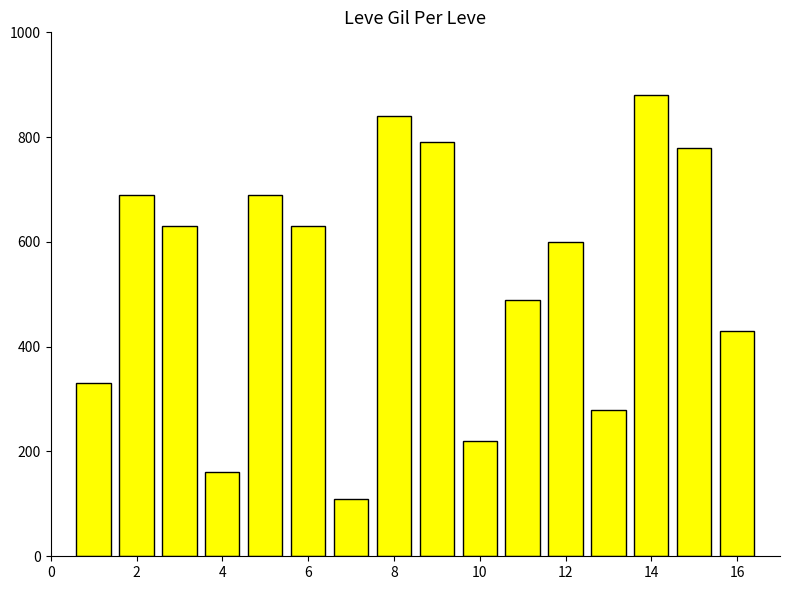

What is the sum of all values?

8550